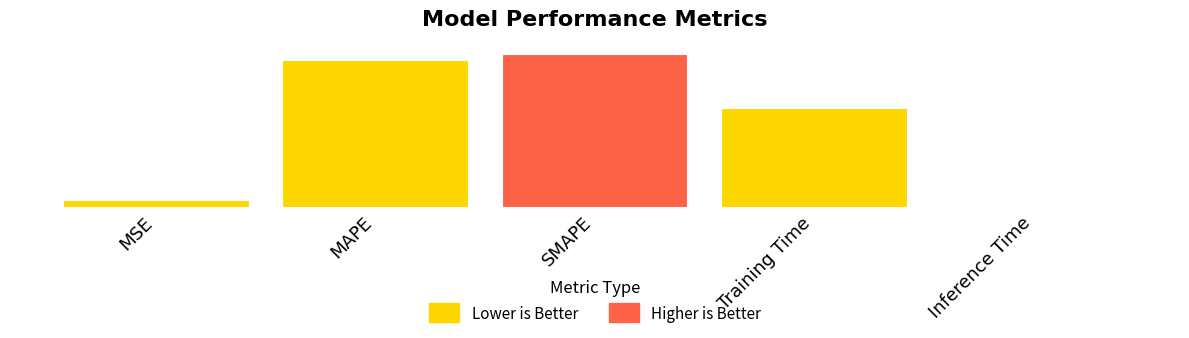

Are the bars grouped side by side (vs. stacked)?

No